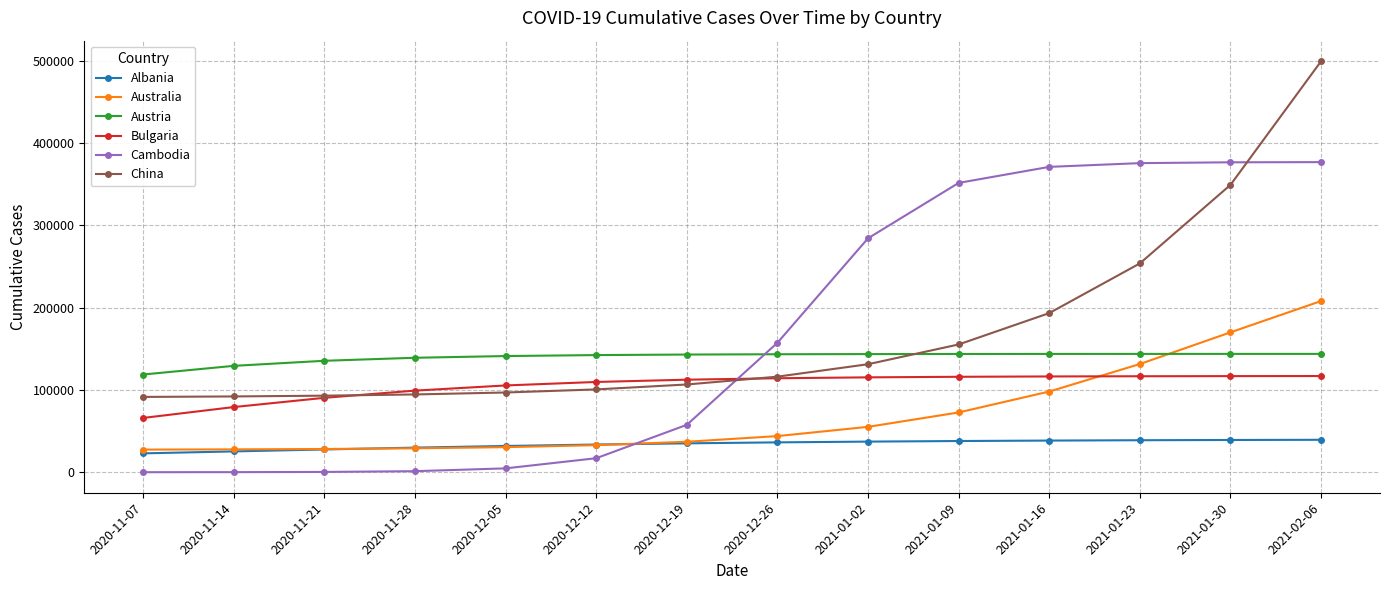

What is the spread (max minus min) of values at 2020-11-14?

129113